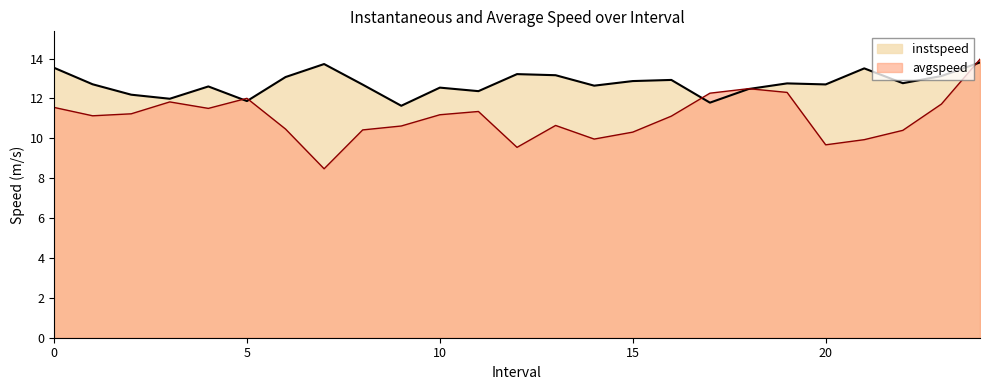

After their last crossing, which series has the higher values: avgspeed or instspeed?

avgspeed